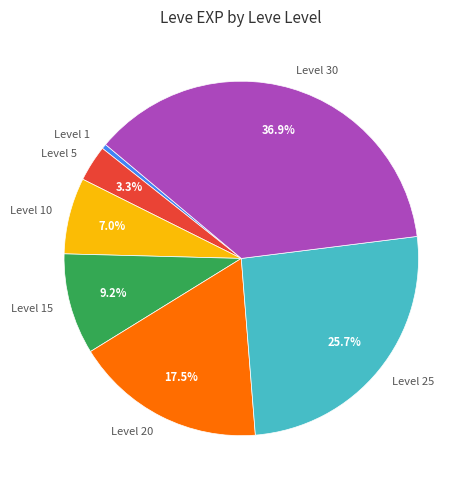

Between Level 1 and Level 5, which is larger?

Level 5